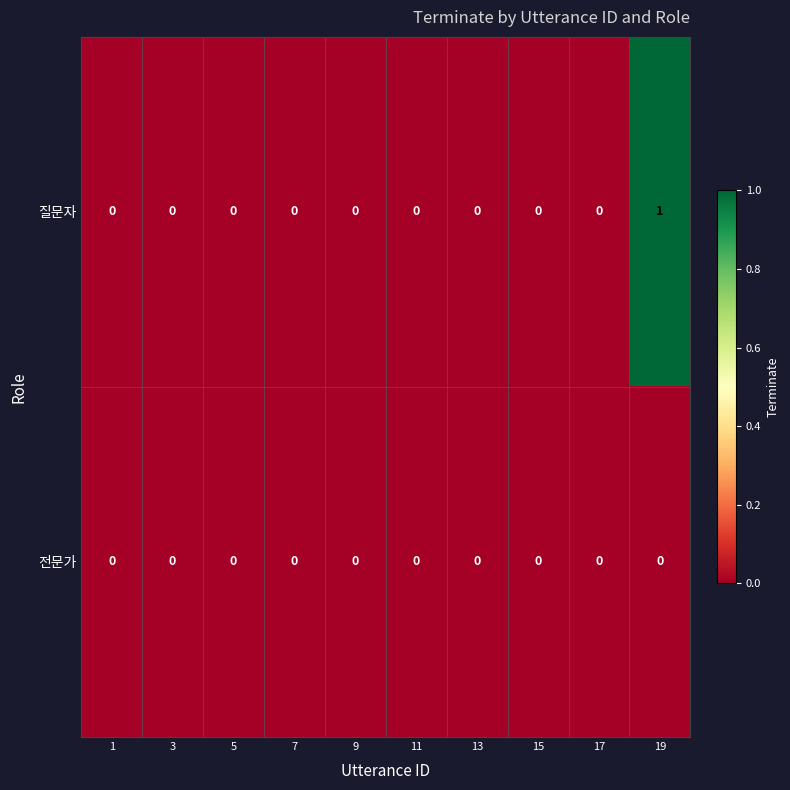

Which series has the largest range (max minus min)?

질문자